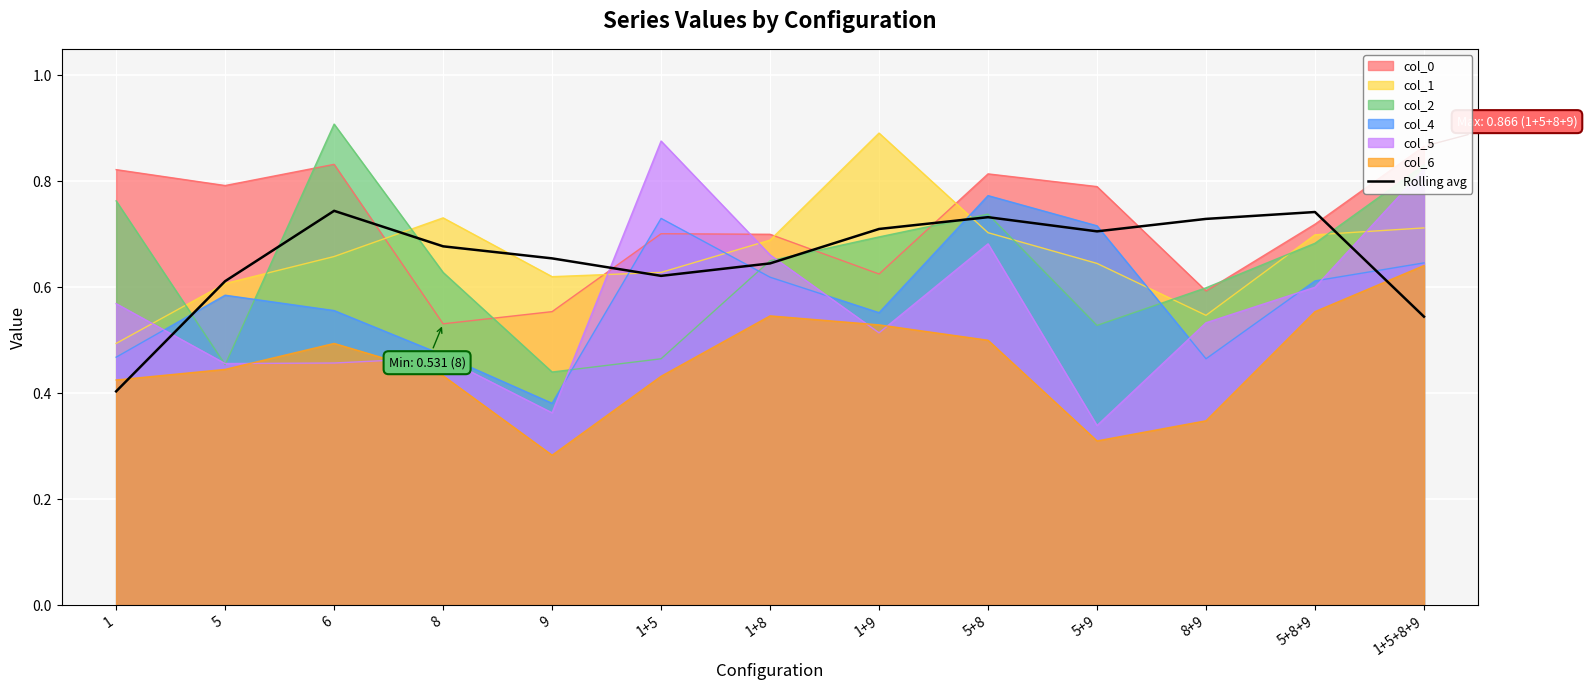

Rank the categories by value from highest to lowest.

6, 5+8+9, 5+8, 8+9, 1+9, 5+9, 8, 9, 1+8, 1+5, 5, 1+5+8+9, 1